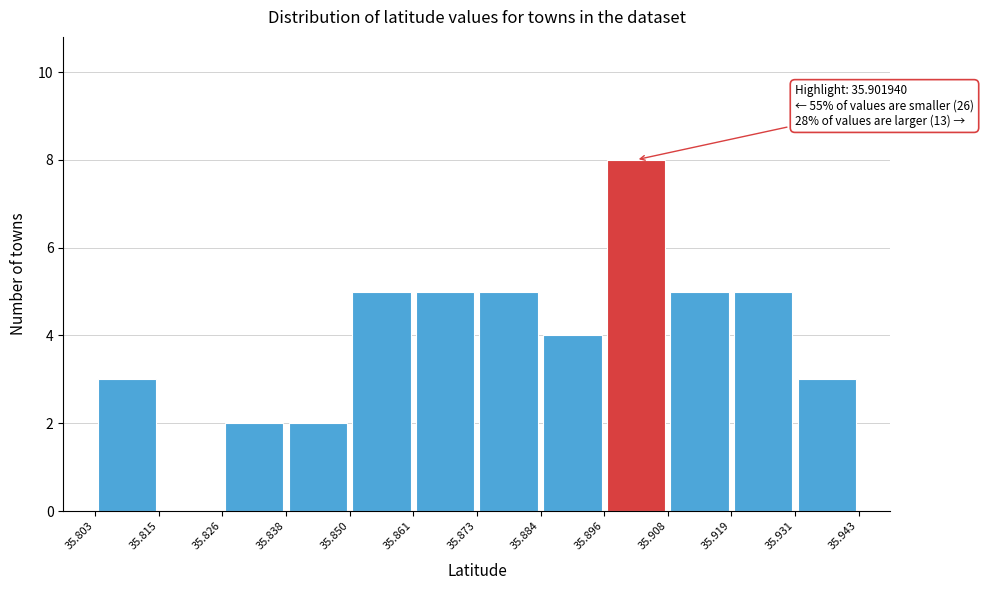

Which range on the x-axis has the tallest bar?

35.896 to 35.908